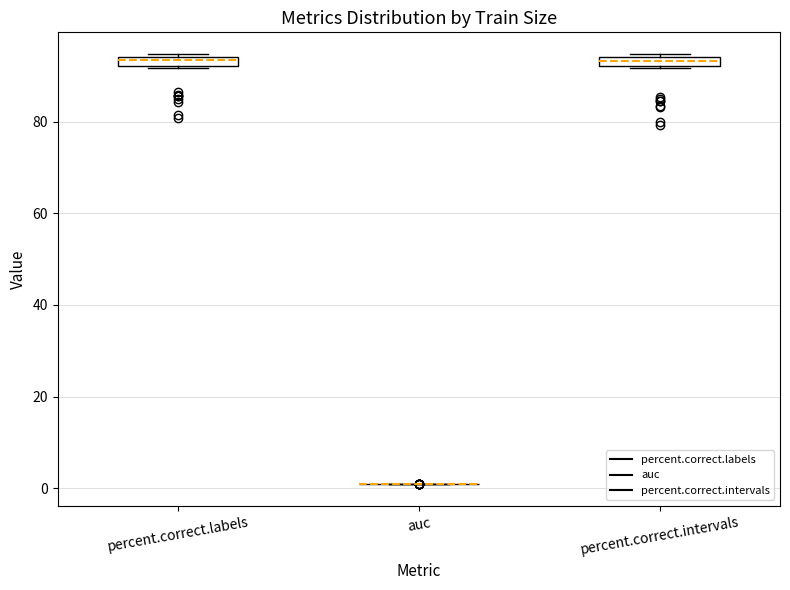

Where is the upper edge of the box for percent.correct.intervals on the y-axis? The values are not printed on the chart, so give them approximately, as read against the axis.

94